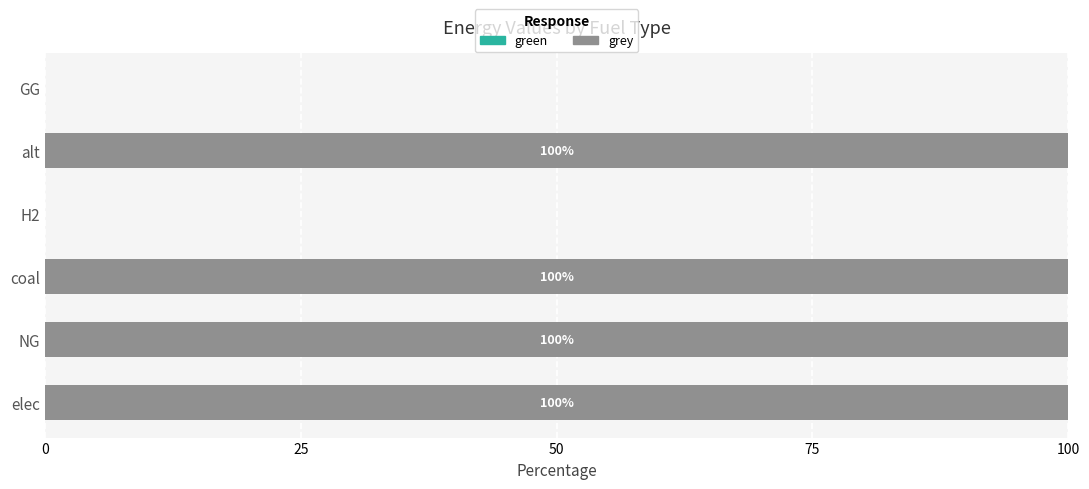

What is the sum of all values?

400